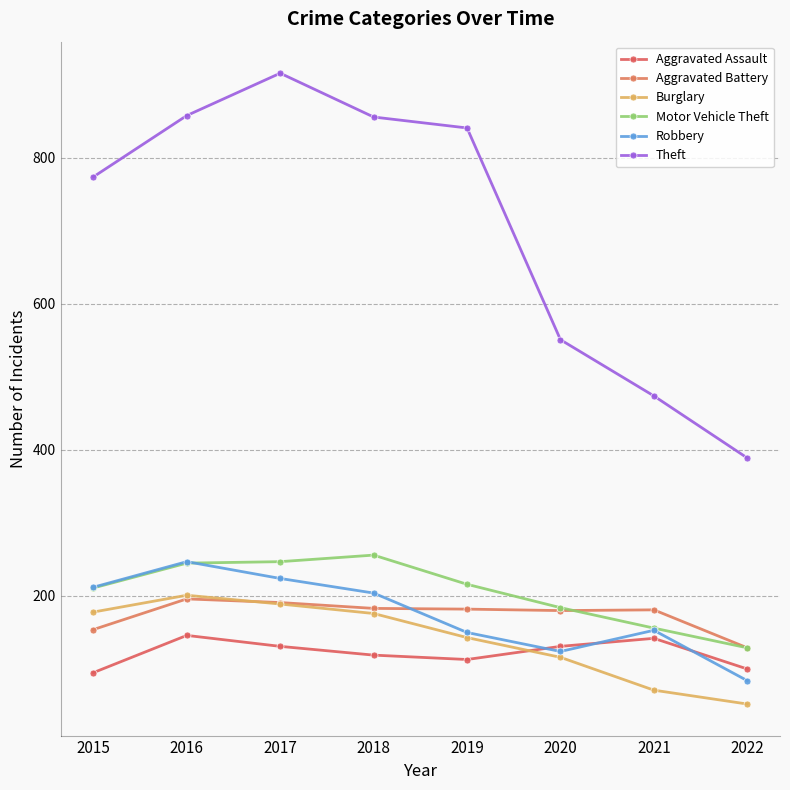

What is the difference between the maximum and minimum values in the Burglary series?

149